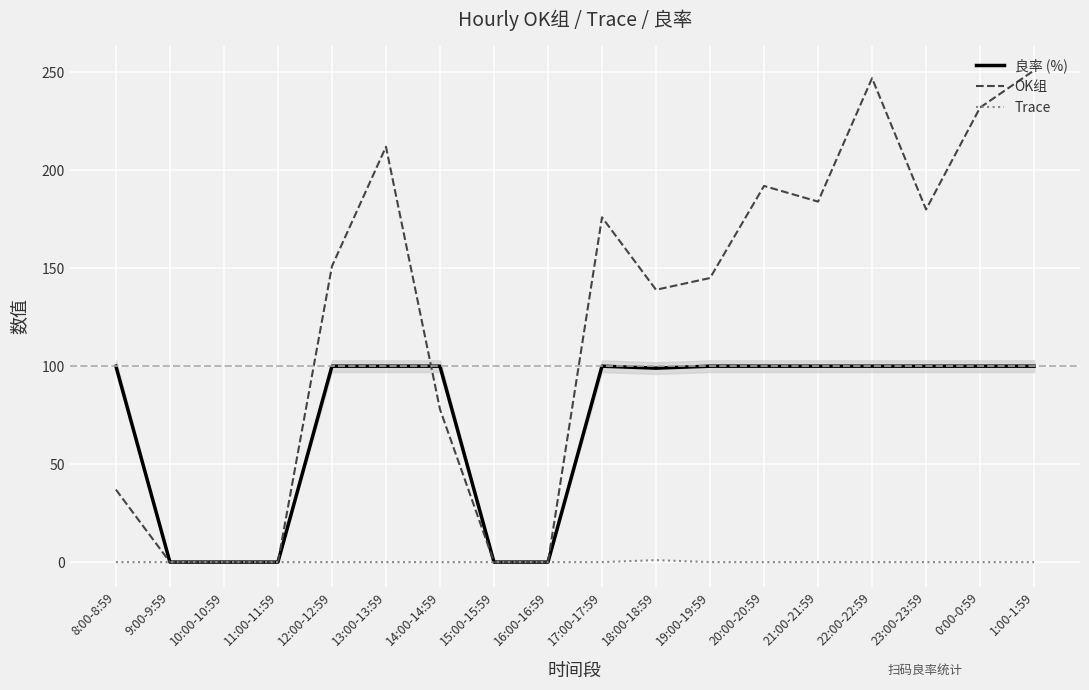

Where is OK组 nearest to the value 125?

18:00-18:59